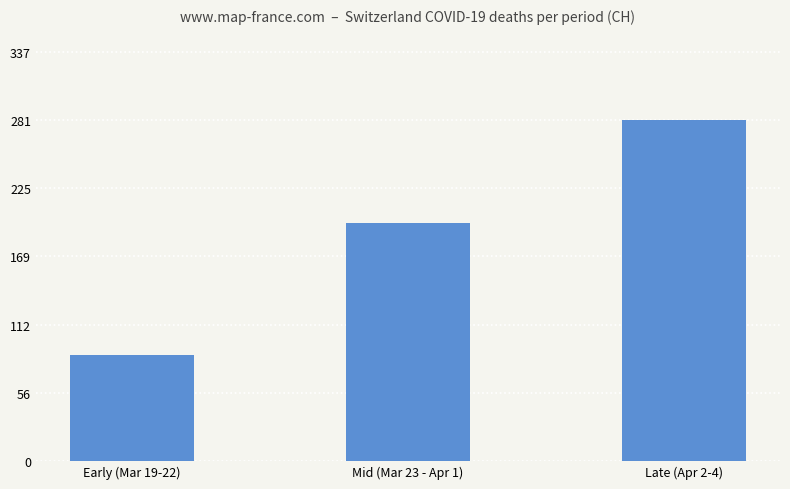

How many data points are less than 196?

1